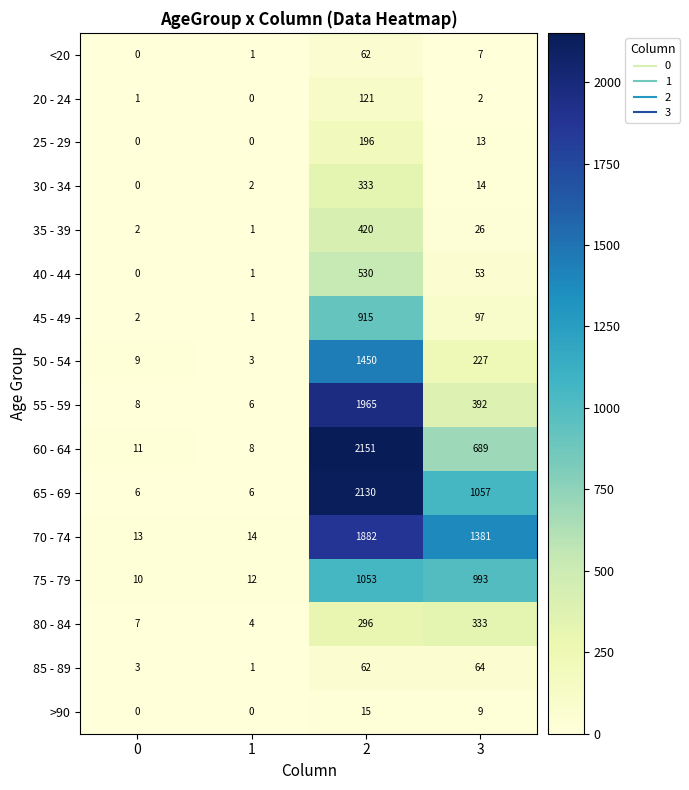

What is the sum of the 85 - 89 values at 0 and 3?

67